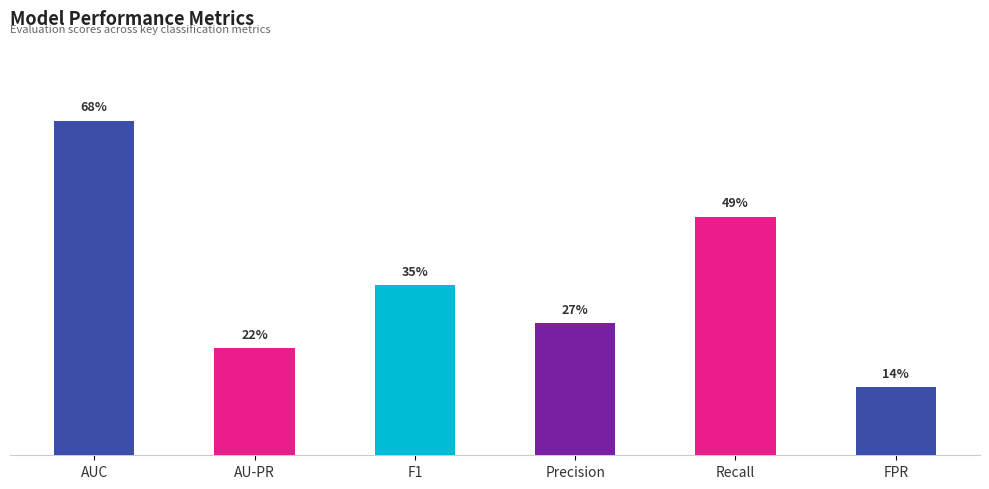

Are the bars horizontal?

No